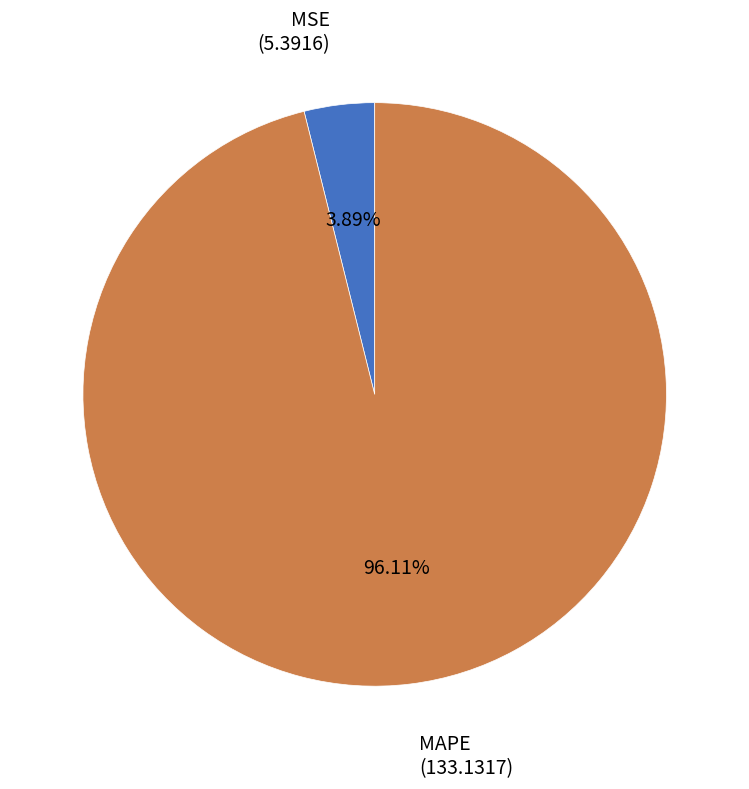

Count the number of slices in the pie.

2